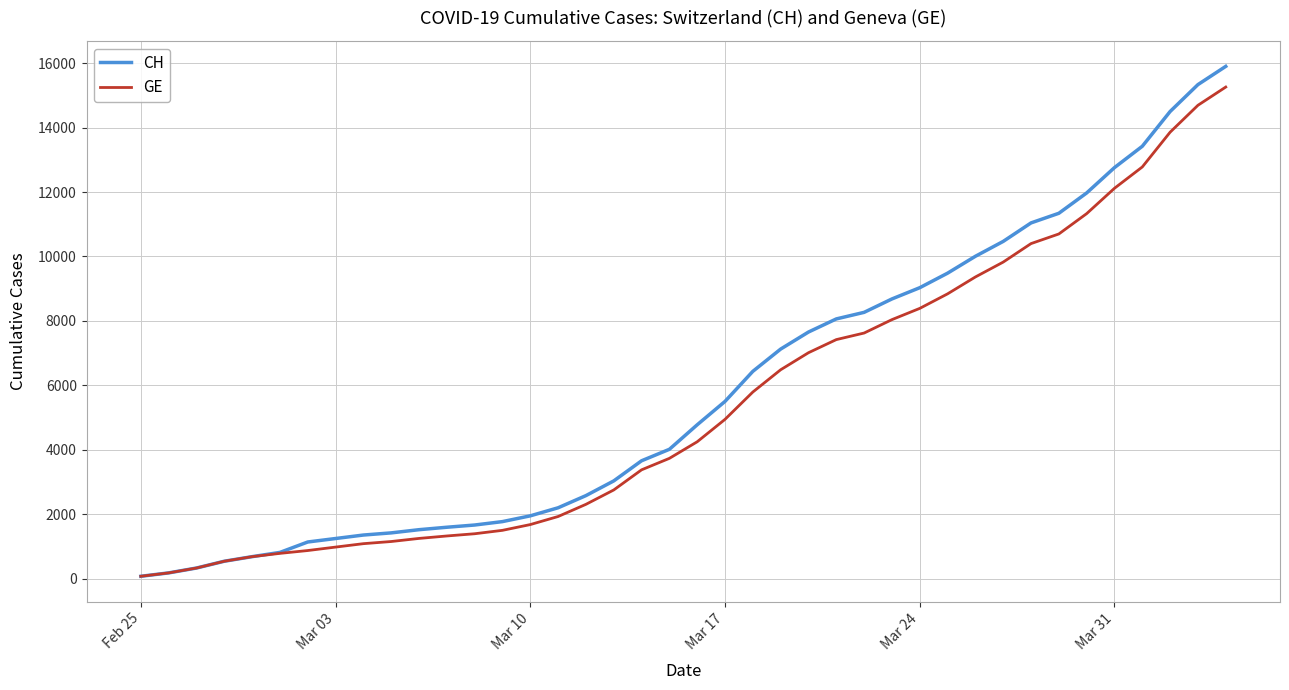

Which series has the widest spread of values?

CH